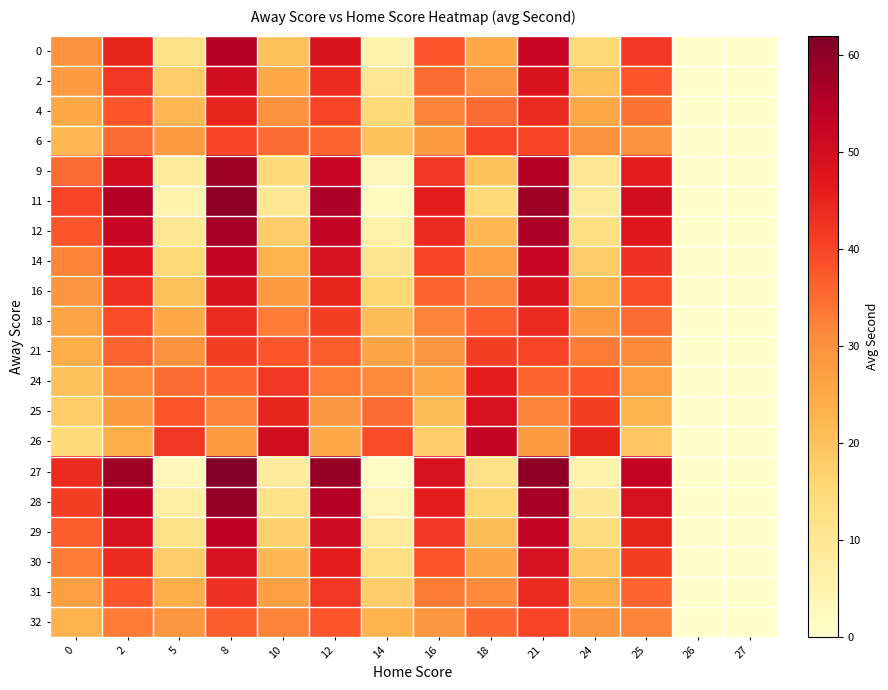

At how many categories does at least one series exceed 8?

12